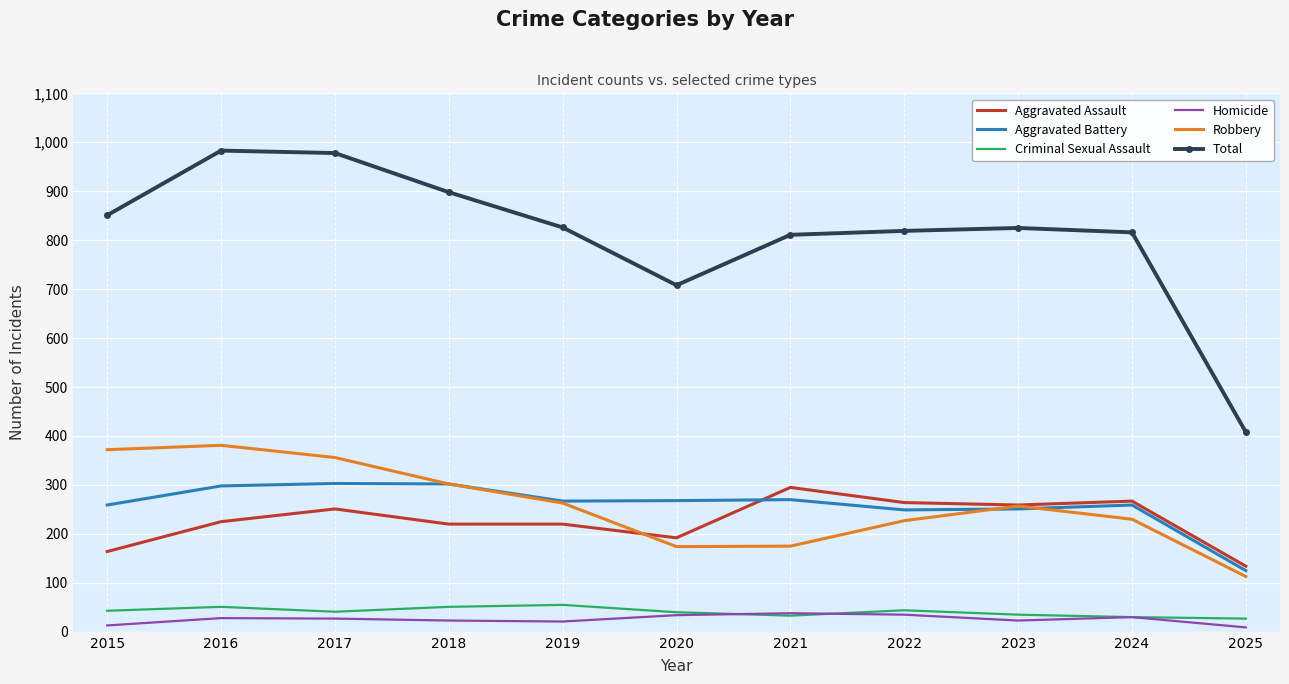

Which series changed the most between 2019 and 2020?

Total